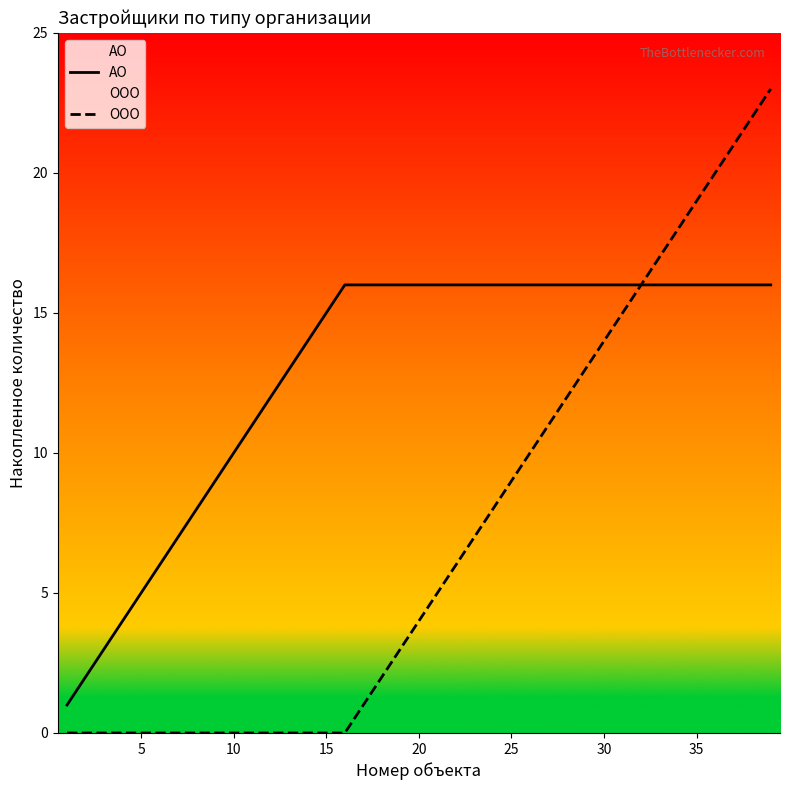

Does the chart display data point markers on the line(s)?

No